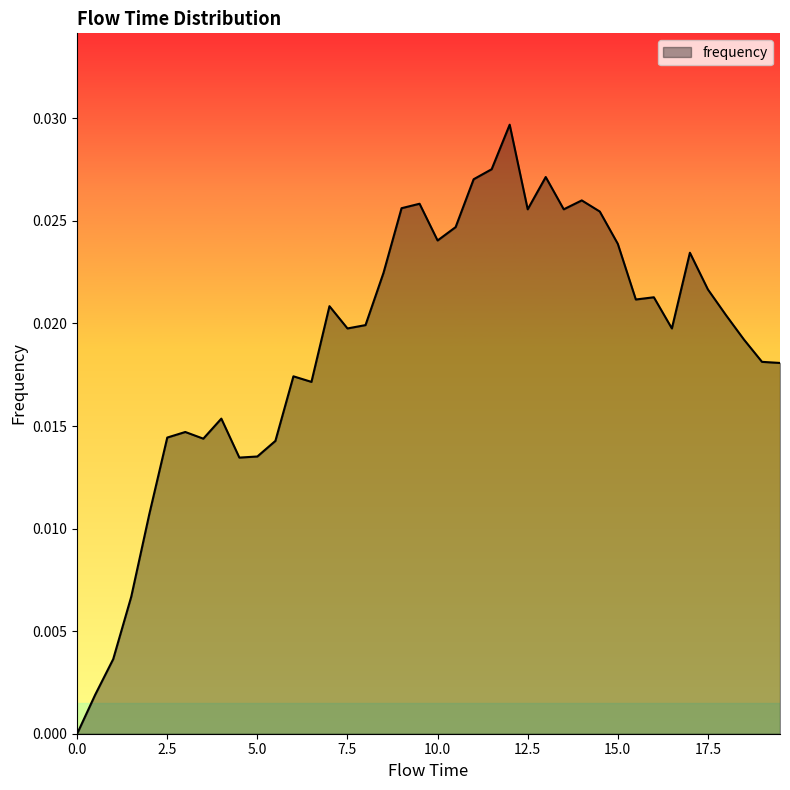

How many series are shown in this chart?

1